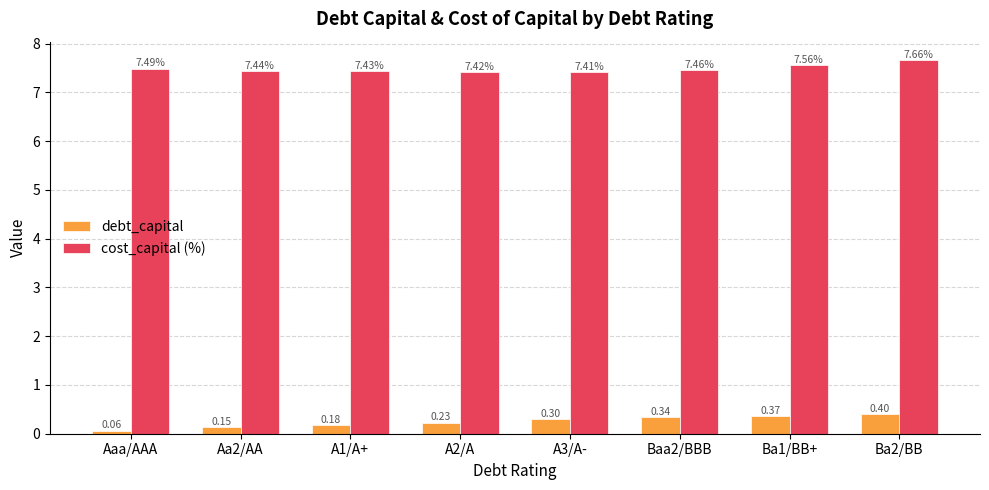

How many bars are there in each group?

2